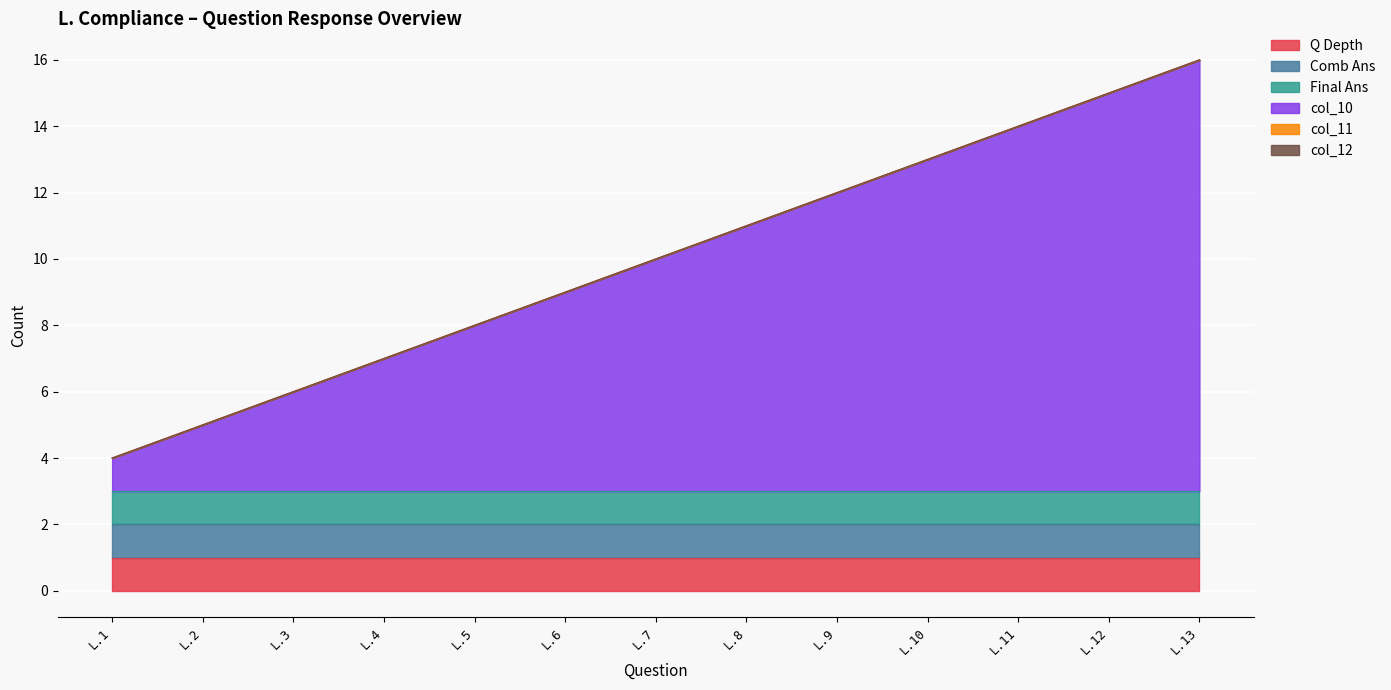

Between L.10 and L.3, which is larger?

L.10